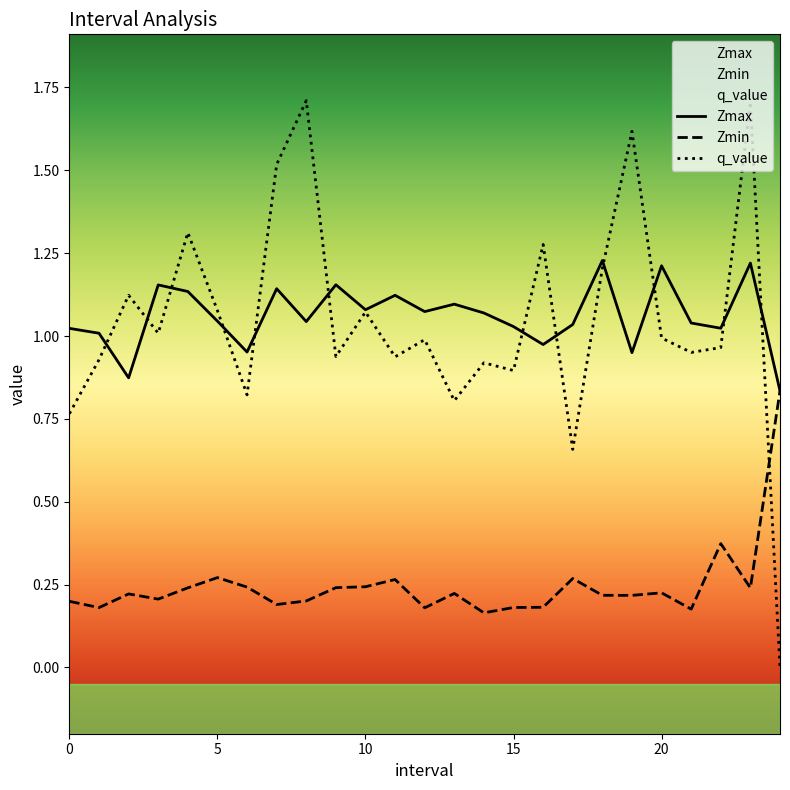

At which label does q_value reach its peak?

8